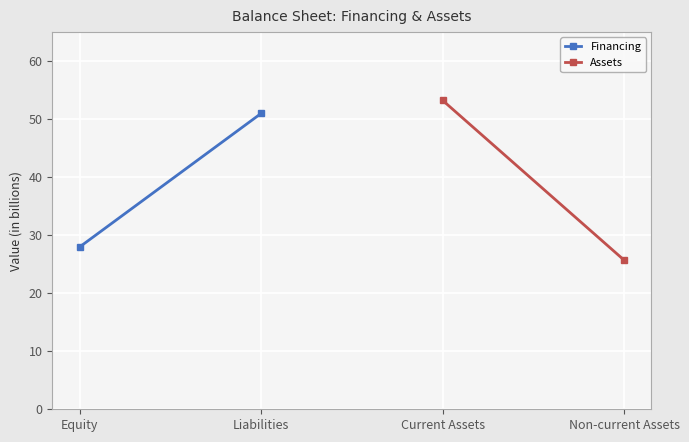

Between Equity and Liabilities, which is larger?

Liabilities